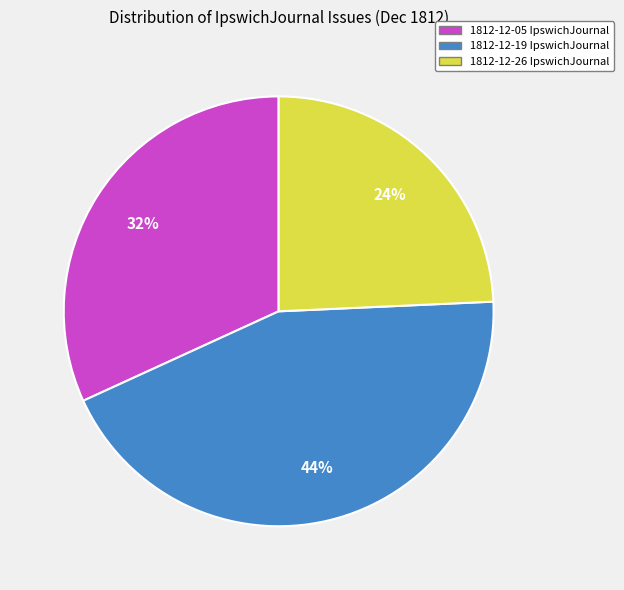

To the nearest percent, what is the difference between the largest and smallest slice percentages?

20%